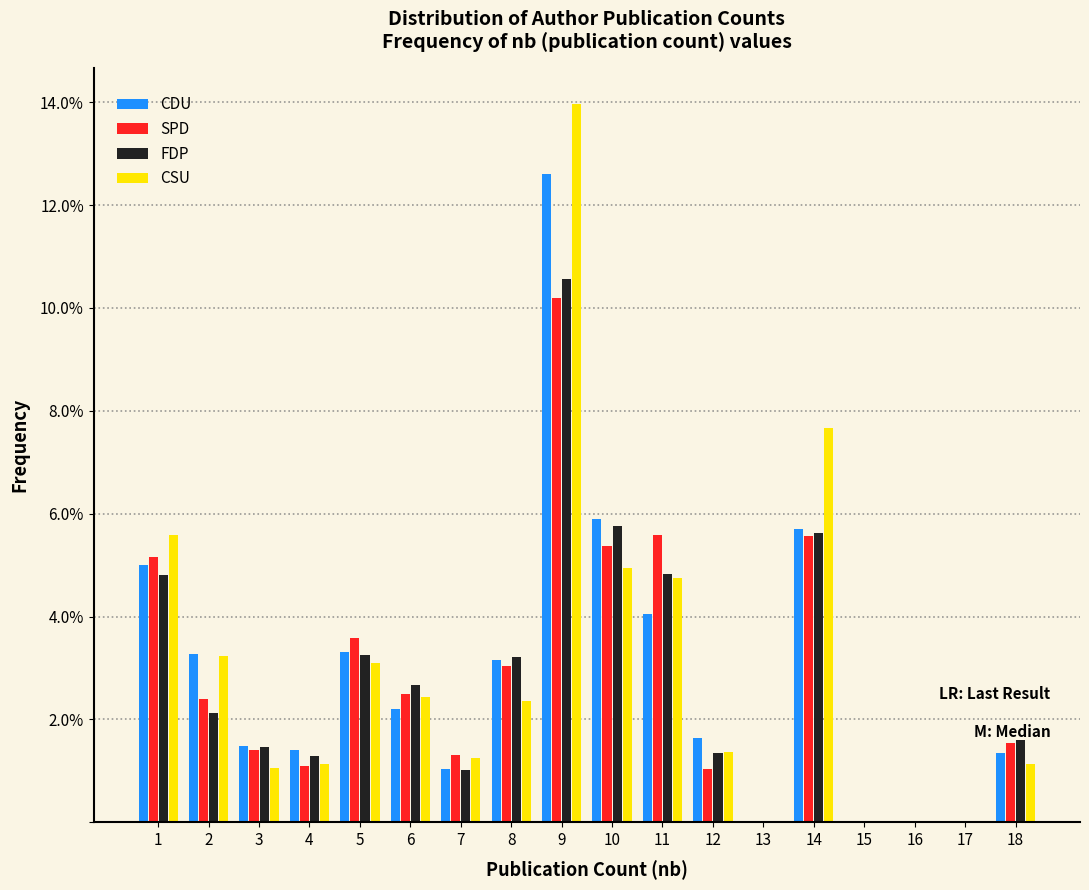

What are all the series names shown in the legend?

CDU, SPD, FDP, CSU